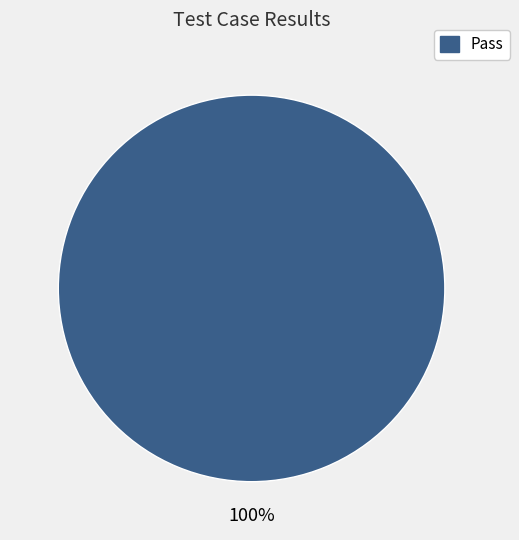

Does any single category account for the majority?

Yes